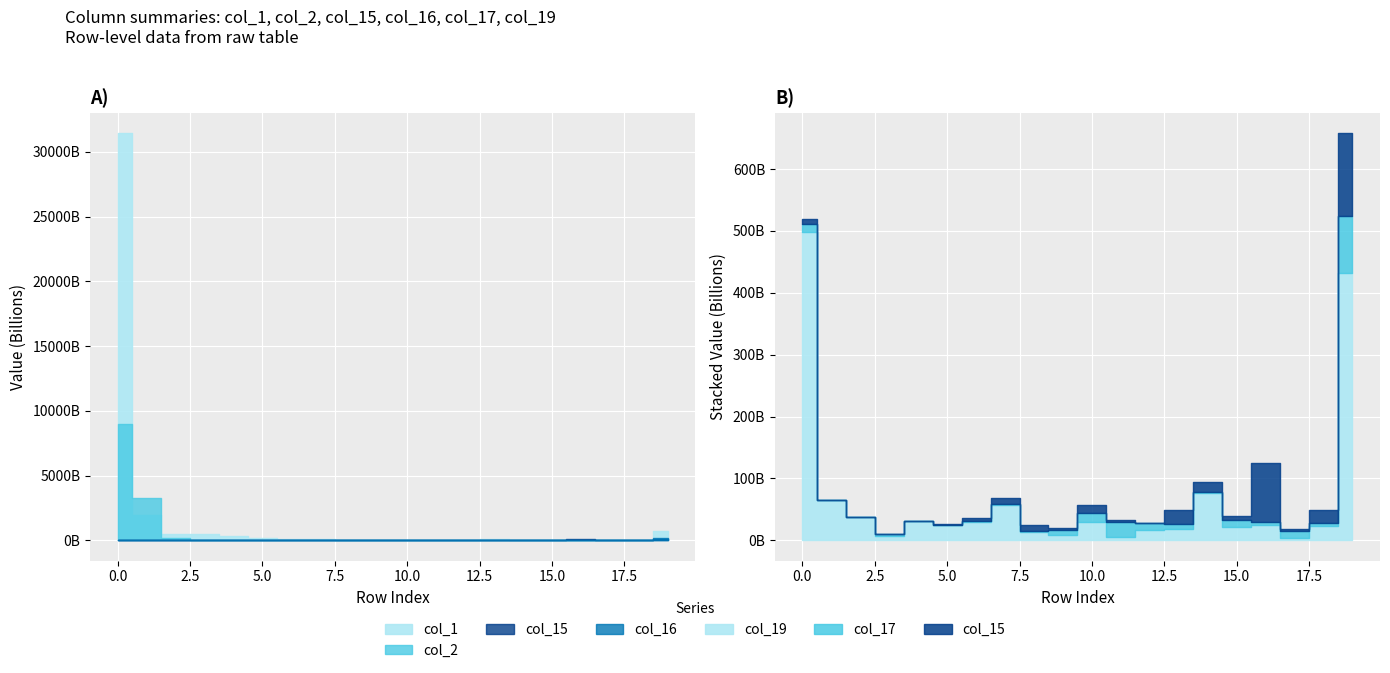

How many interior local valleys does the col_2 series have?

5